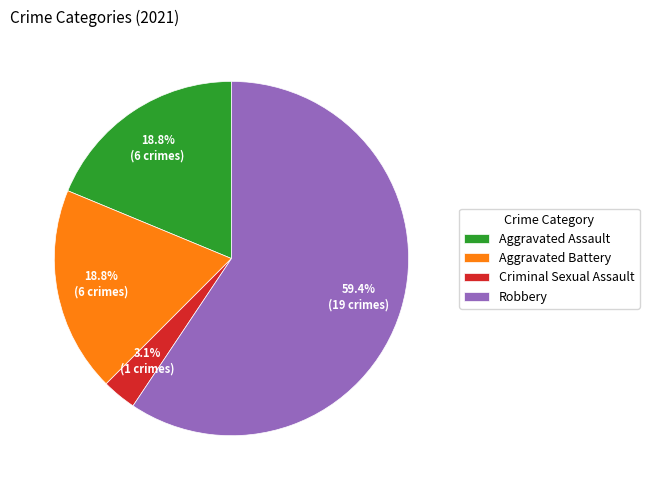

To the nearest percent, what is the average slice percentage?

25%